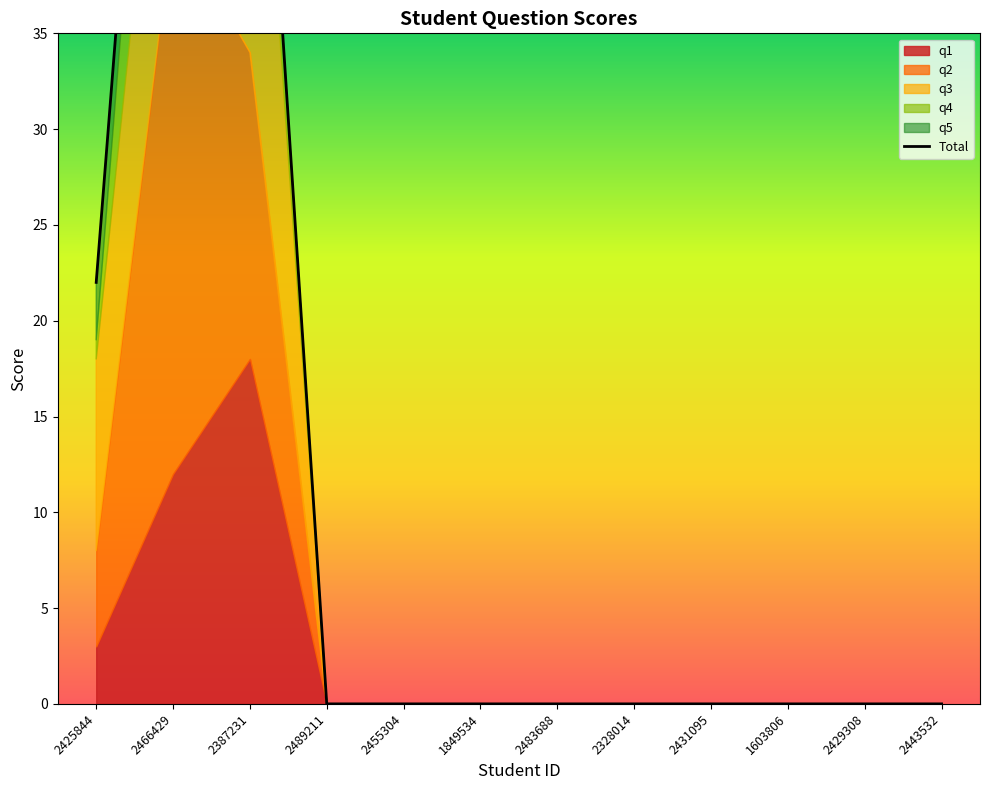

What is the sum of all values?

156